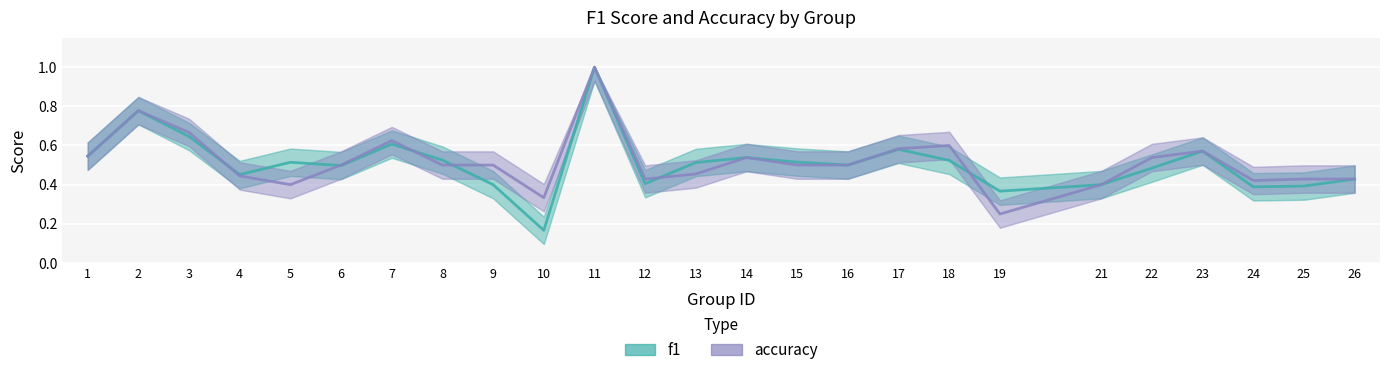

At which category does f1 reach its first local peak?

2